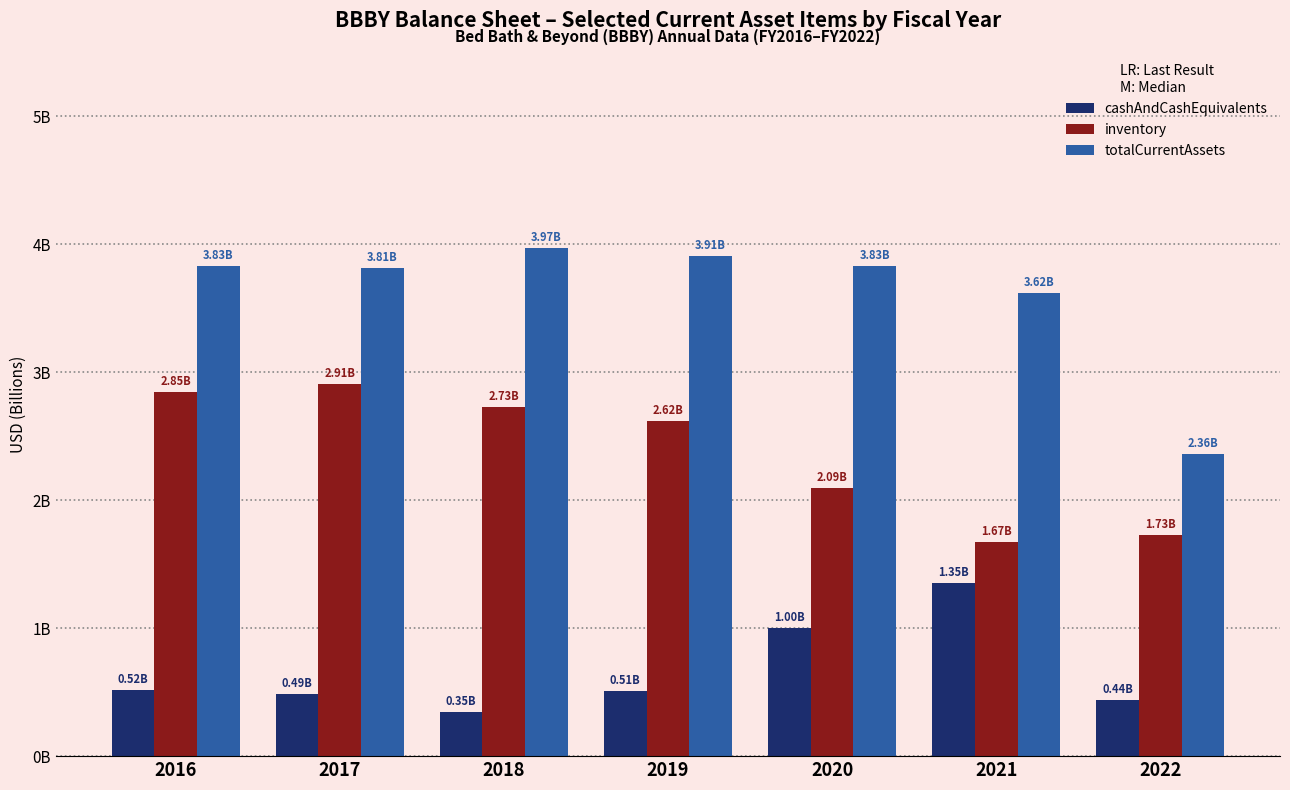

What is the difference between the highest and lowest values at 2017?

3.3